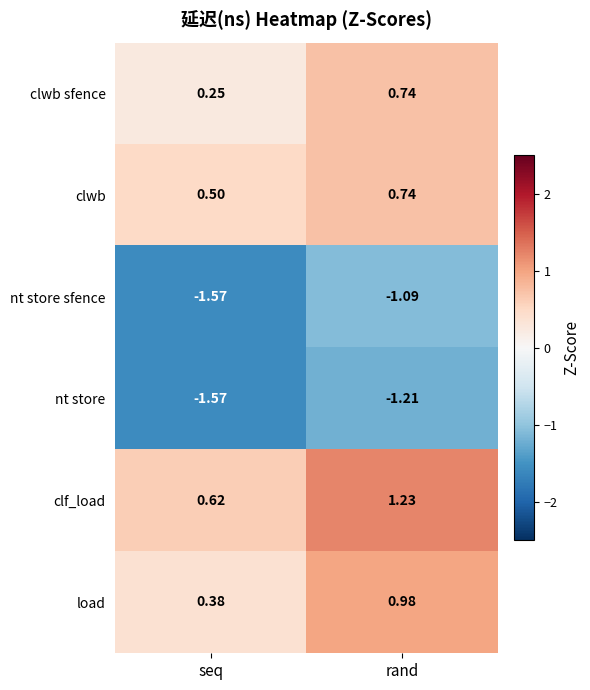

Which series has the largest total across all categories?

clf_load